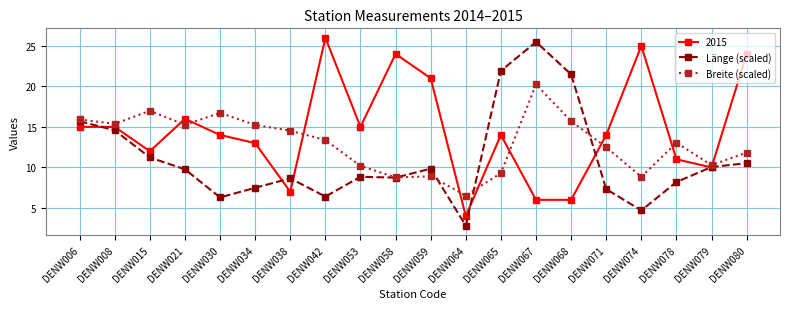

True or false: Länge (scaled) and Breite (scaled) intersect in this chart.

True